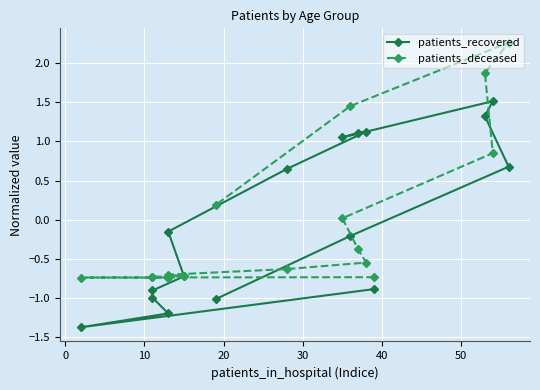

How many interior local peaks does the patients_deceased series have?

2